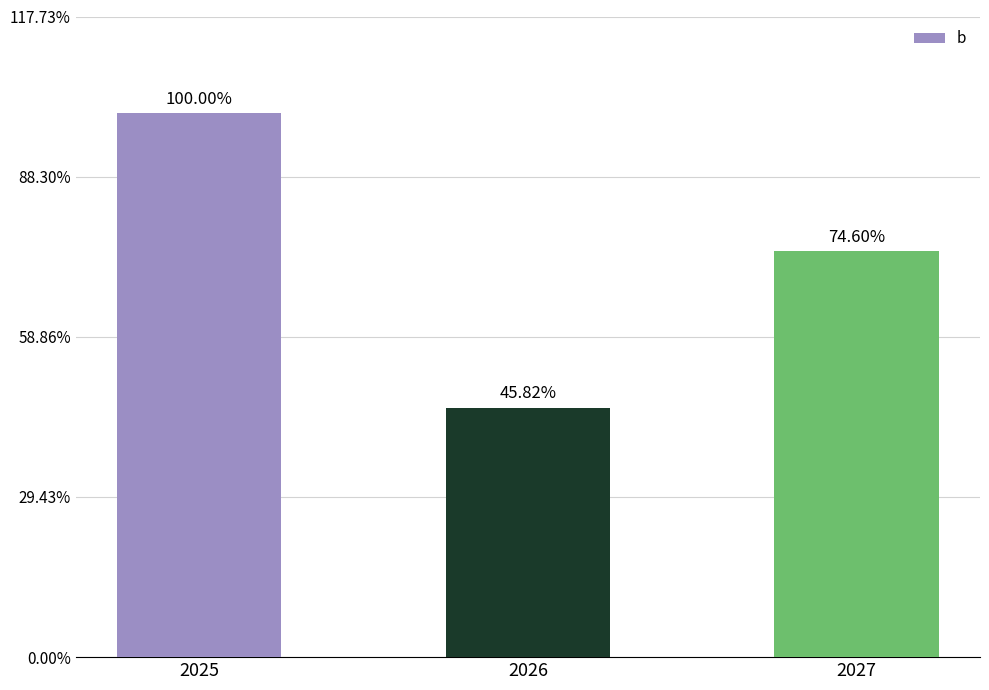

Does the chart contain any negative values?

No